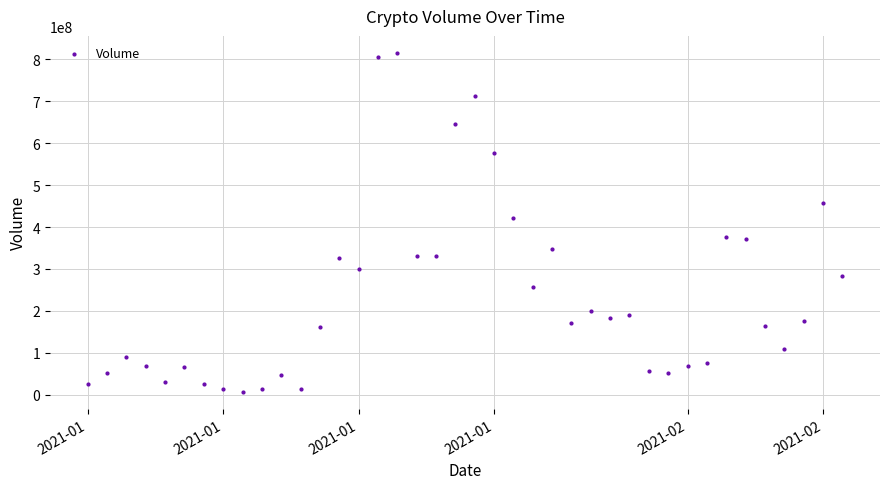

What Y value in the scatter plot is closest to 410935280?

420456537.0